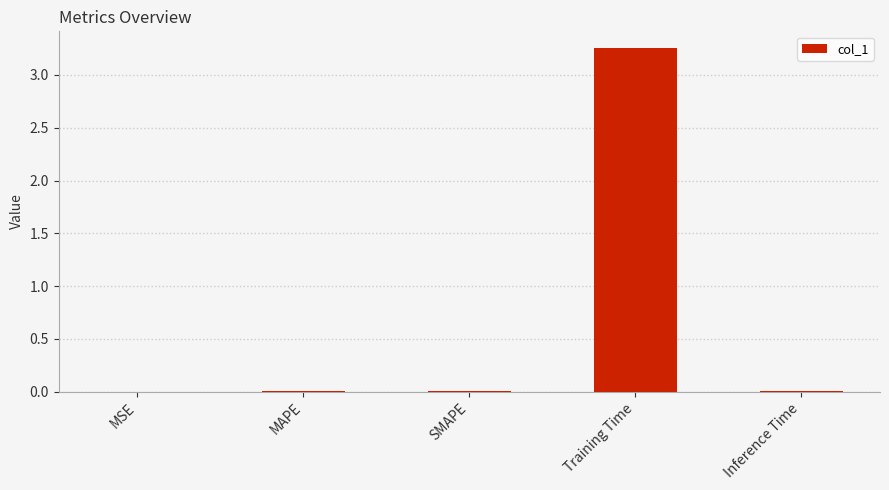

Between Inference Time and Training Time, which is larger?

Training Time